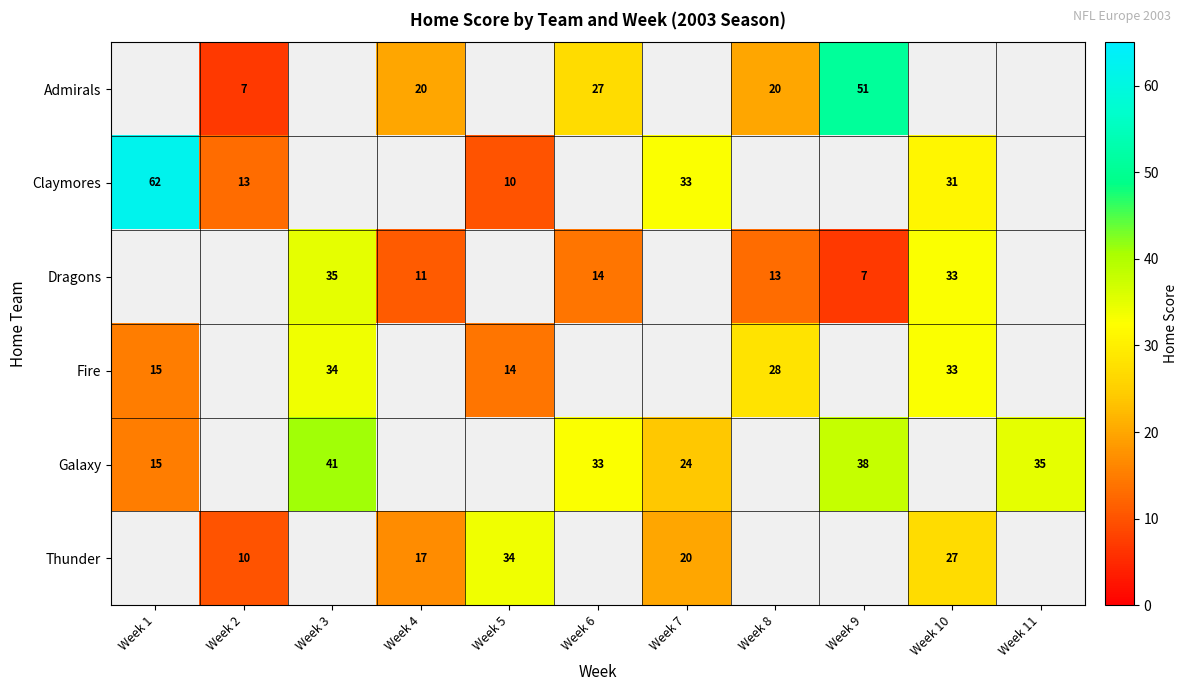

Which label corresponds to the smallest value in the chart?

Week 2